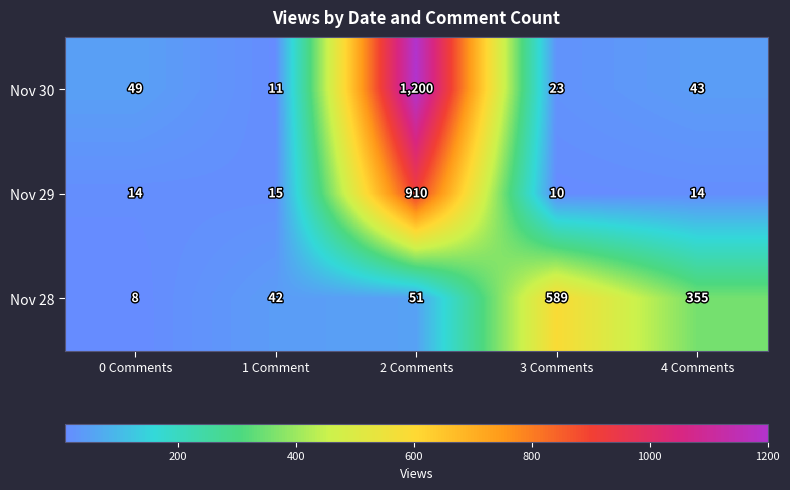

Is it true that Nov 29 equals 14 at 4 Comments?

True